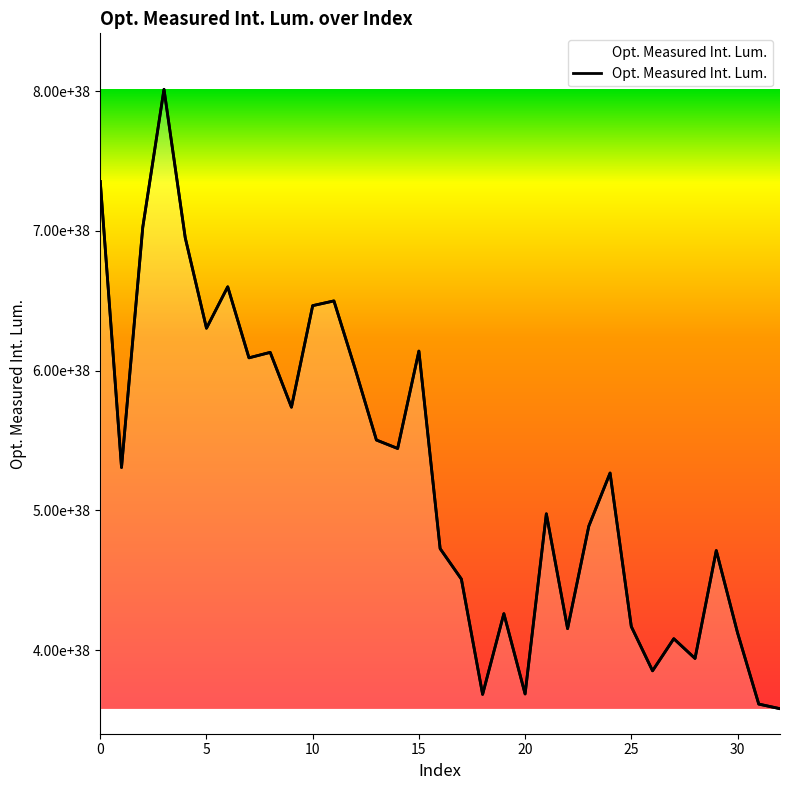

Which label corresponds to the largest value in the chart?

3